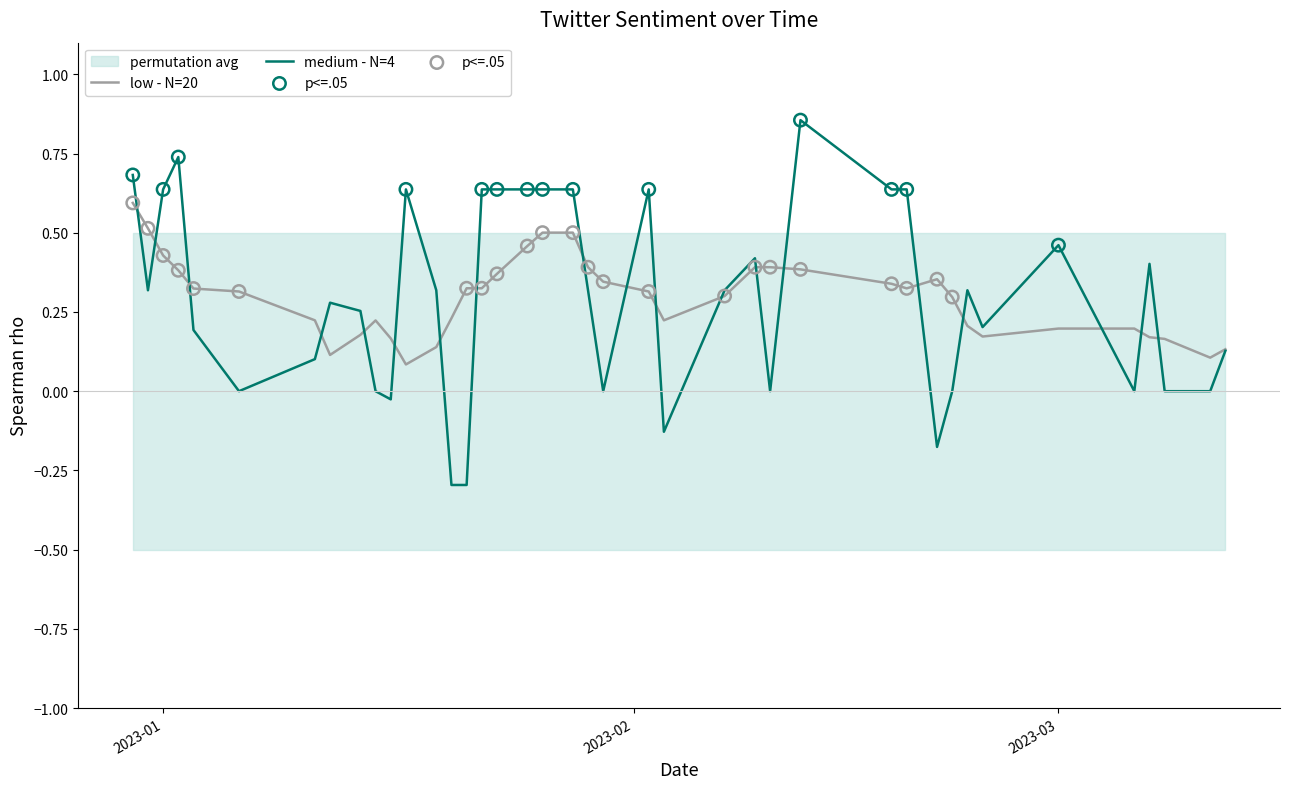

What is the change in value from 2023-03-06 to 2023-01-26?

+0.6